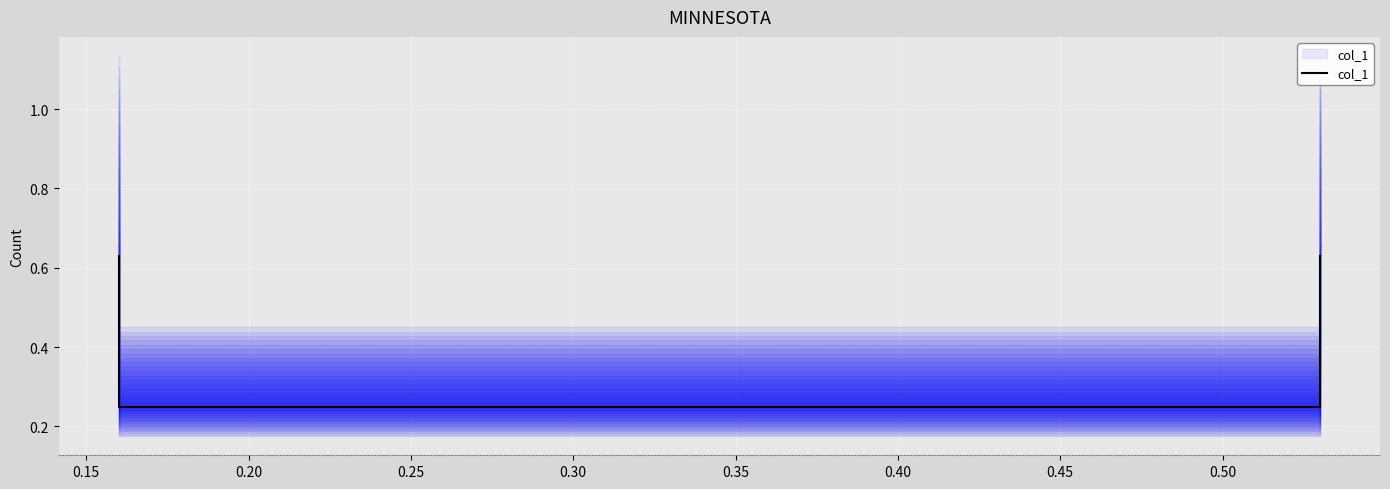

Between 0.25 and 0.20, which is larger?

0.25